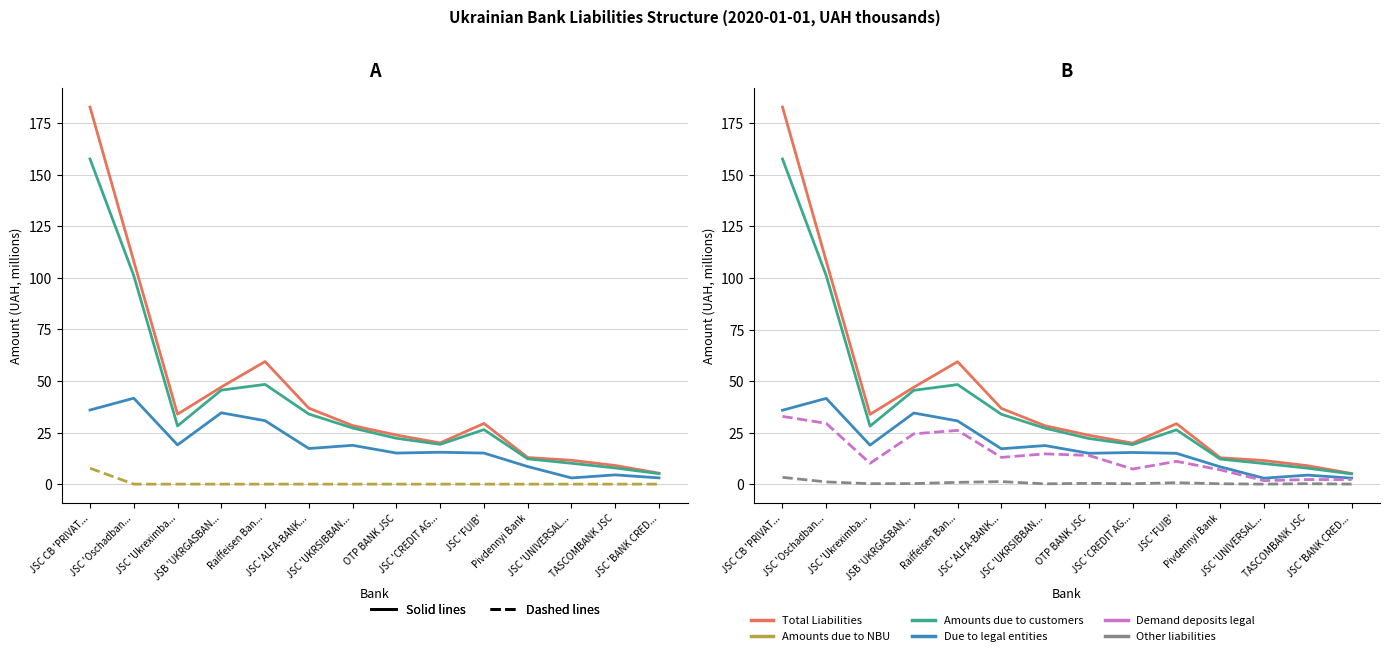

Reading left to right, list all the values displayed in this chart.

Total Liabilities: 182.9	108.1	33.9	47.1	59.4	36.8	28.4	23.8	20.0	29.4	12.9	11.6	9.0	5.3
Amounts due to customers: 157.7	101.1	28.2	45.6	48.4	34.0	27.2	22.2	19.3	26.4	12.3	10.1	7.8	5.1
Due to legal entities: 35.9	41.7	19.0	34.6	30.8	17.3	18.8	15.1	15.5	15.1	8.5	3.0	4.5	3.0
Amounts due to NBU: 7.7	0.0	0.0	0.0	0.0	0.0	0.0	0.0	0.0	0.0	0.0	0.0	0.0	0.0
Demand deposits legal: 33.0	29.6	10.2	24.5	26.2	13.1	14.8	14.0	7.4	11.2	7.1	1.8	2.3	2.3
Other liabilities: 3.4	1.2	0.3	0.4	1.0	1.3	0.3	0.5	0.3	0.8	0.3	0.1	0.3	0.1